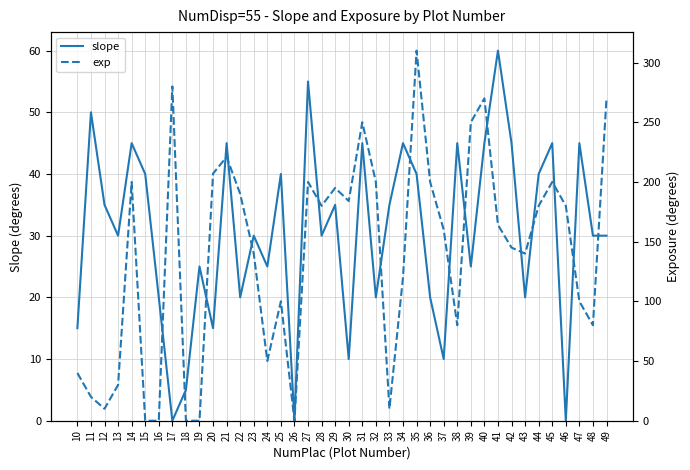

Reading left to right, transcribe all the data shown in this chart.

slope: 15	50	35	30	45	40	20	0	5	25	15	45	20	30	25	40	0	55	30	35	10	45	20	35	45	40	20	10	45	25	45	60	45	20	40	45	0	45	30	30
exp: 40	20	10	30	200	0	0	280	0	0	207	221	190	140	50	100	0	200	180	195	184	250	200	10	120	310	200	160	80	250	270	164	145	140	180	200	180	100	80	270